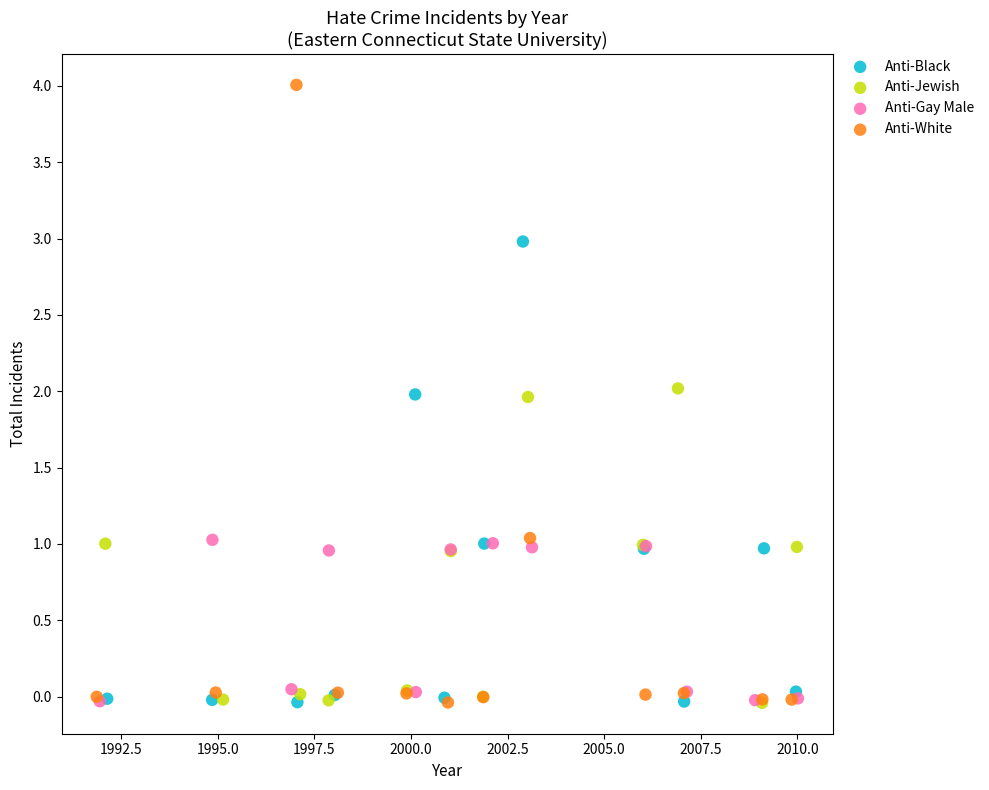

Which series has the largest Y range (max minus min)?

Anti-White